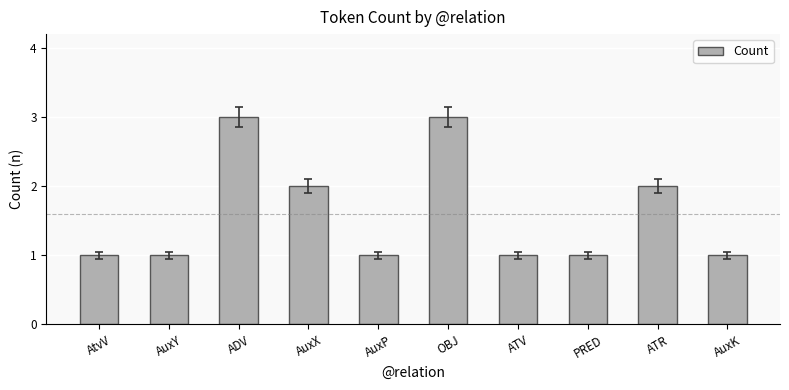

What is the sum of all values?

16